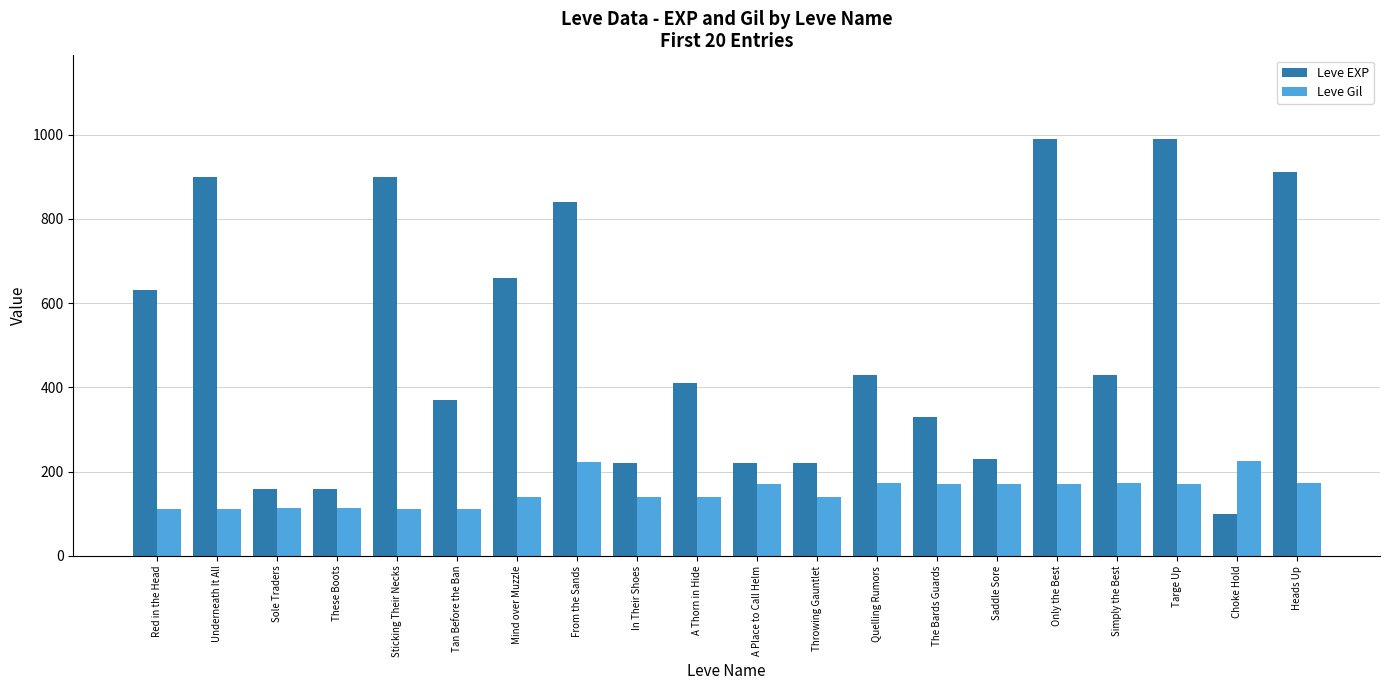

Where is Leve EXP nearest to the value 545?

Red in the Head